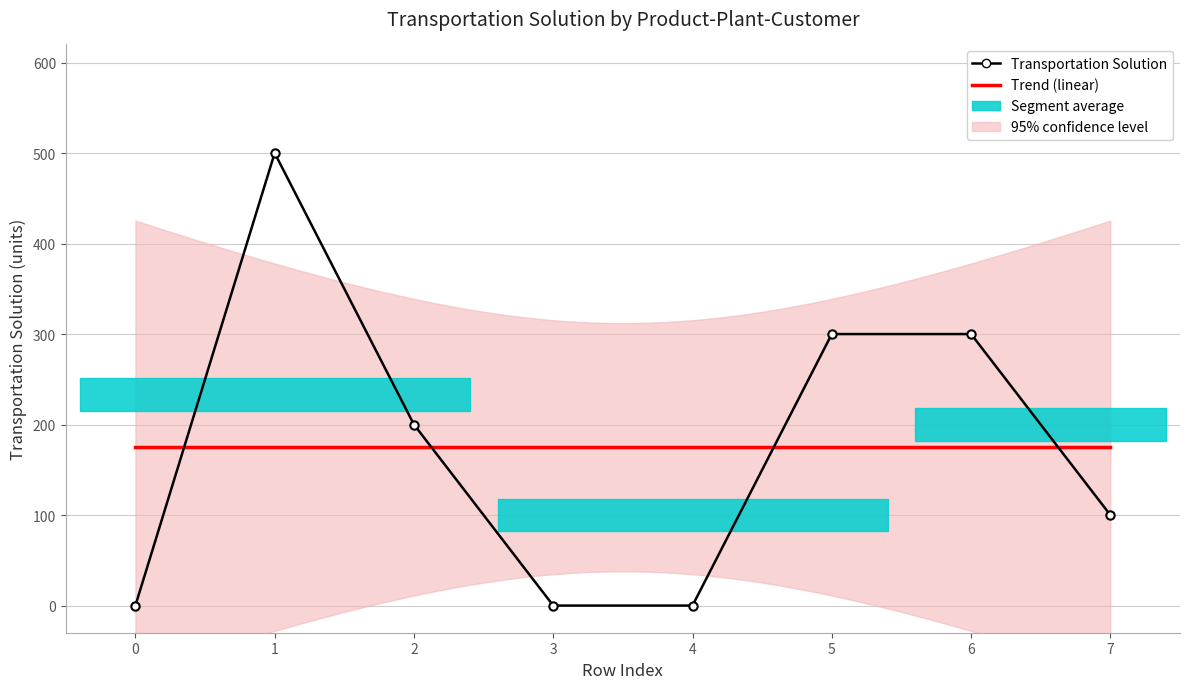

Which has a higher value, 4 or 7?

7